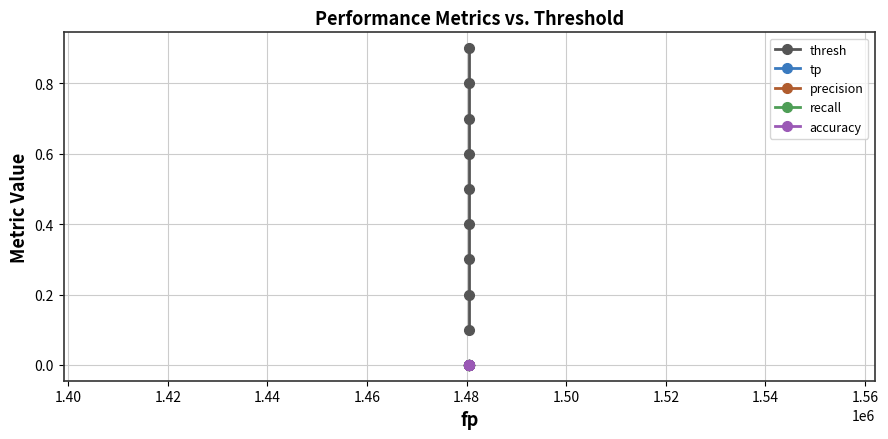

True or false: recall and tp intersect in this chart.

False